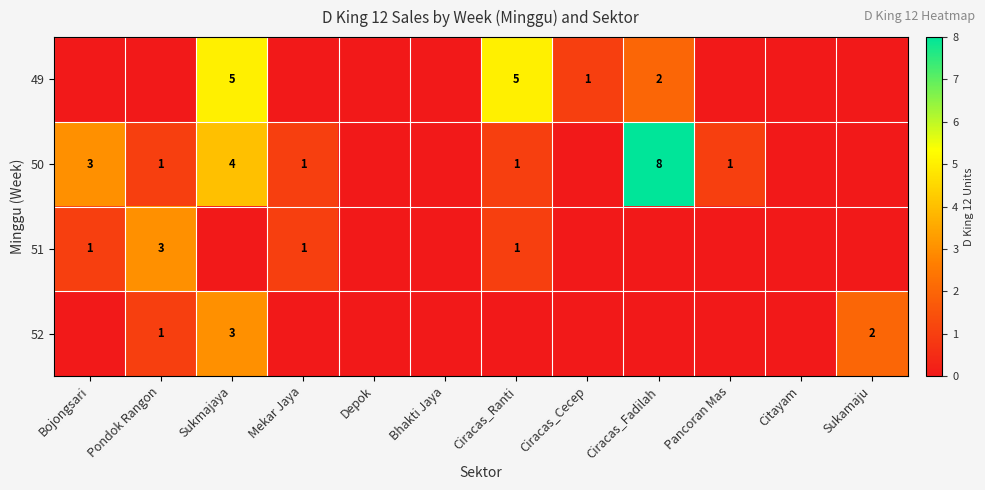

The value of 50 at Ciracas_Fadilah is 4. True or false?

False